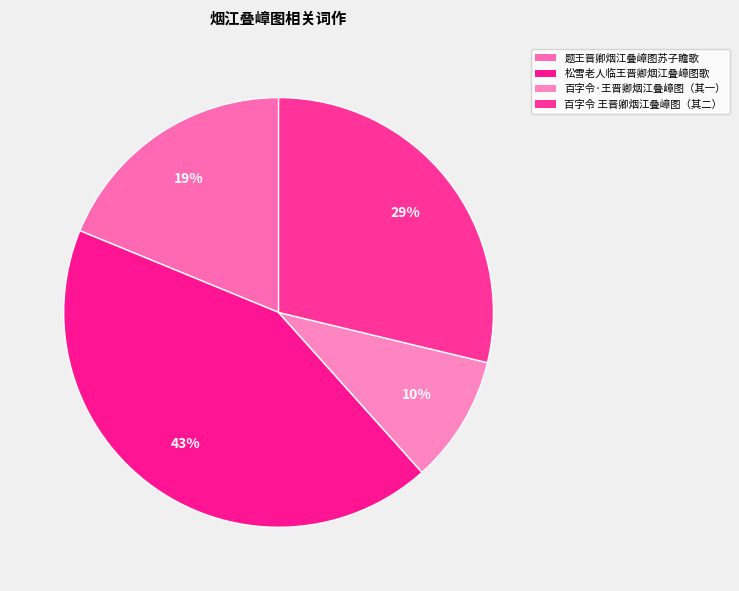

Which slice is the largest?

松雪老人临王晋卿烟江叠嶂图歌